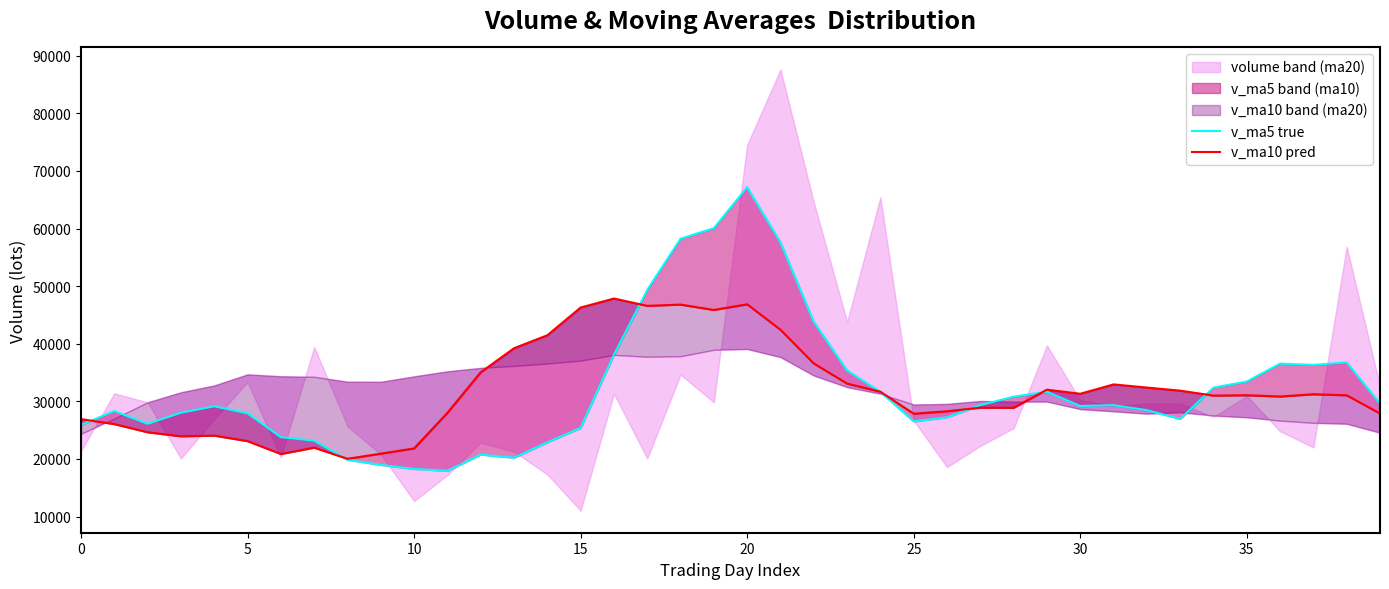

What is the label of the 30th point from the left?

29